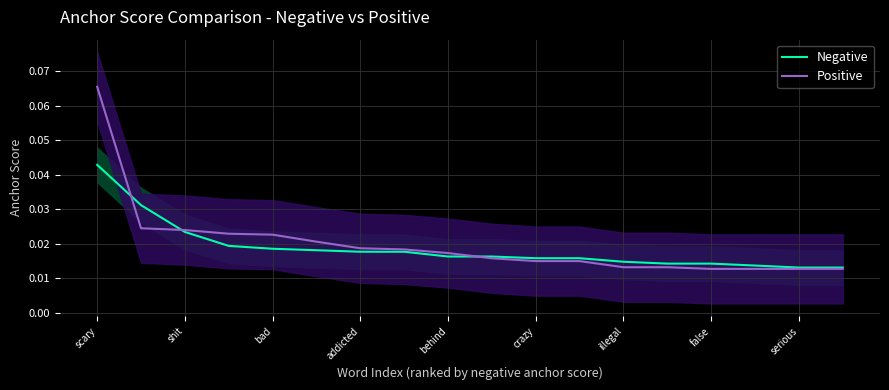

What is the greatest value displayed?

0.1